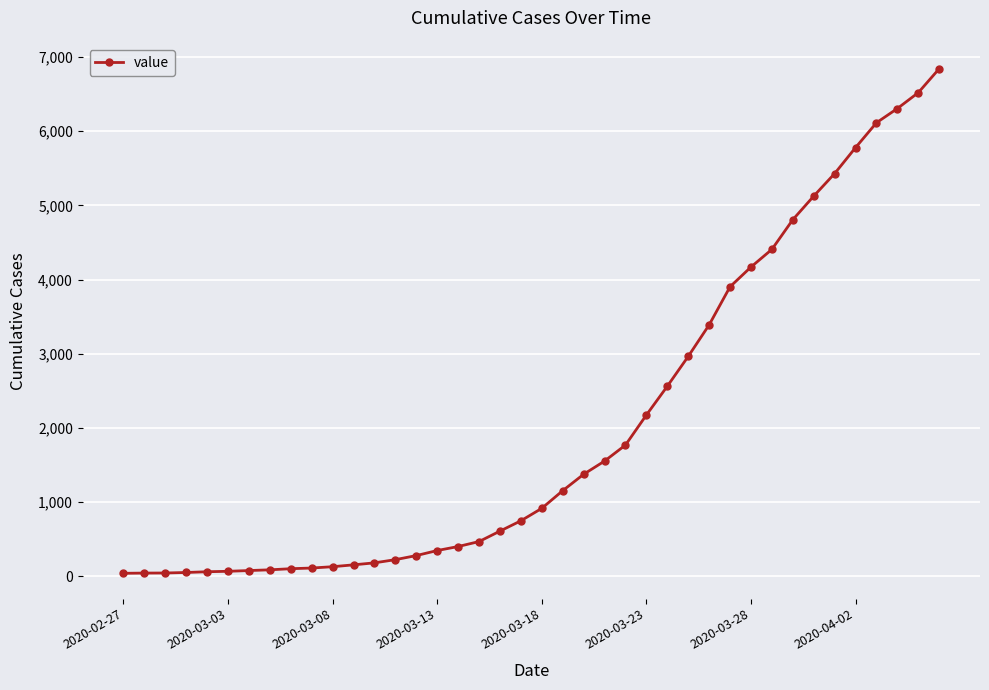

What is the maximum value shown in the chart?

6844